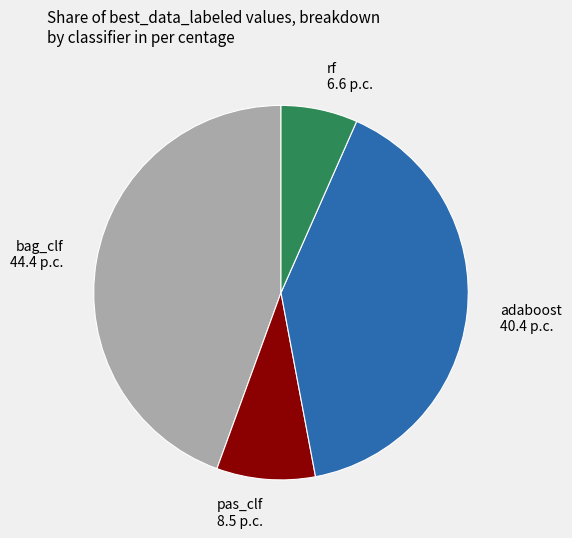

Combined, do rf and pas_clf account for over 50%?

No